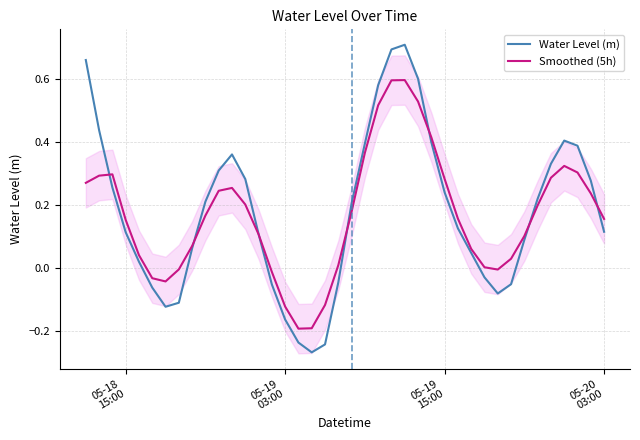

What is the maximum value shown in the chart?

0.7